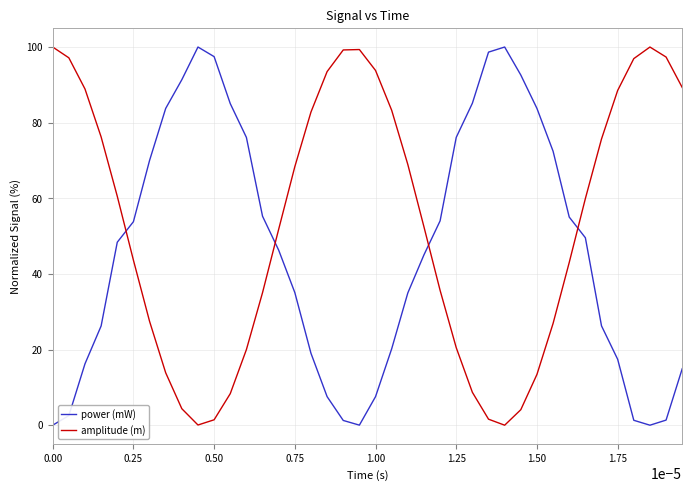

How many series are shown in this chart?

2